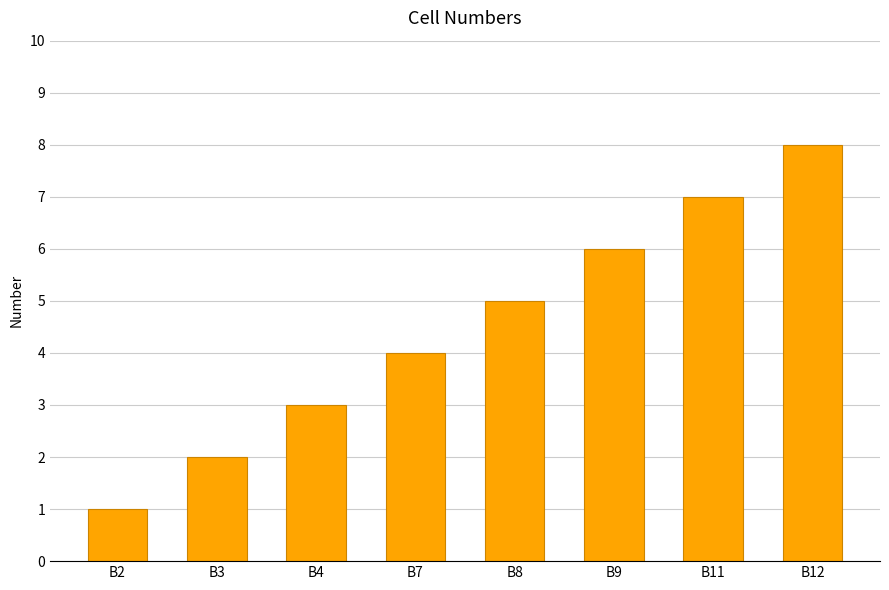

Approximately how many times larger is the value at B3 compared to B2?

2.0